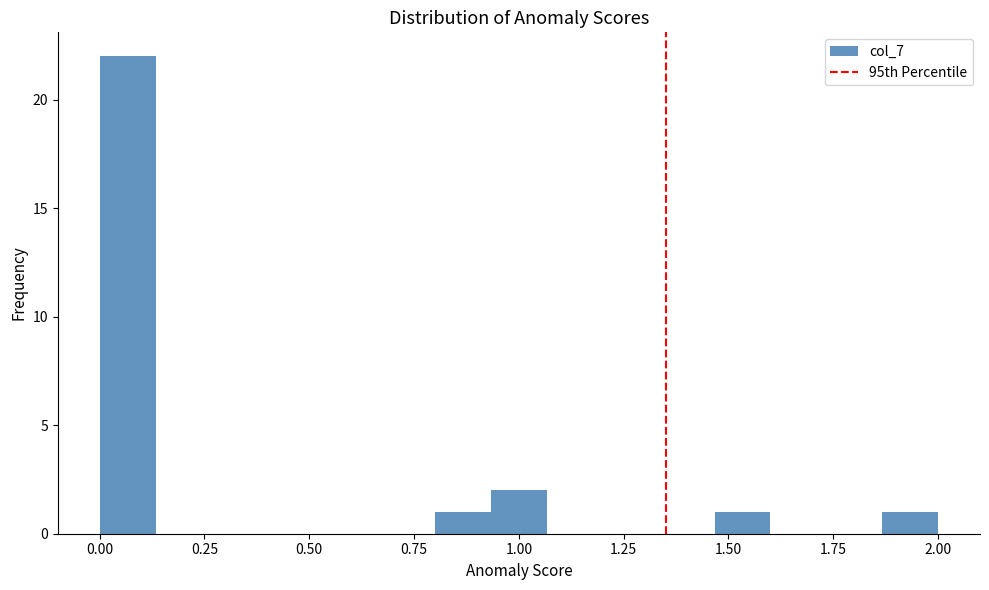

Read against the x-axis, roughly where is the centre of the tallest bar?

0.05